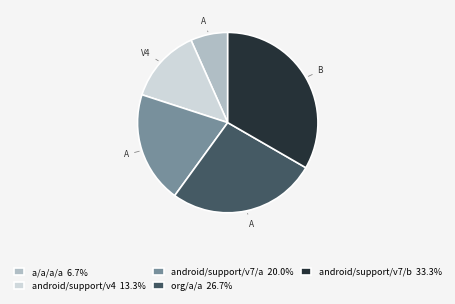

Between android/support/v4 and org/a/a, which is larger?

org/a/a